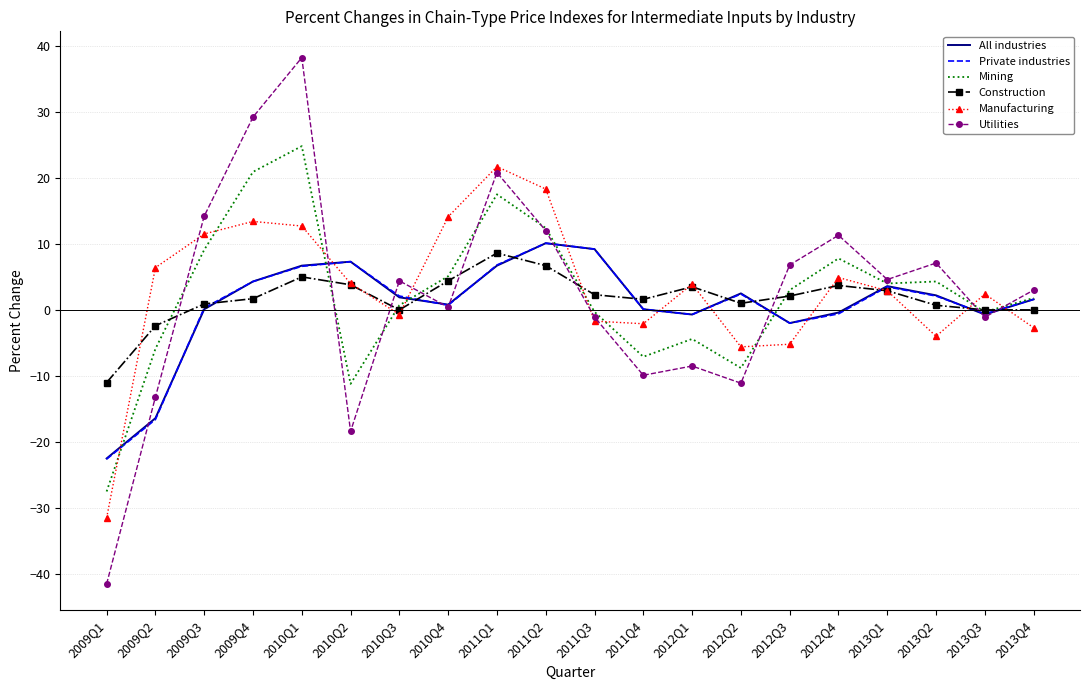

What is the sum of all Utilities values?

47.2